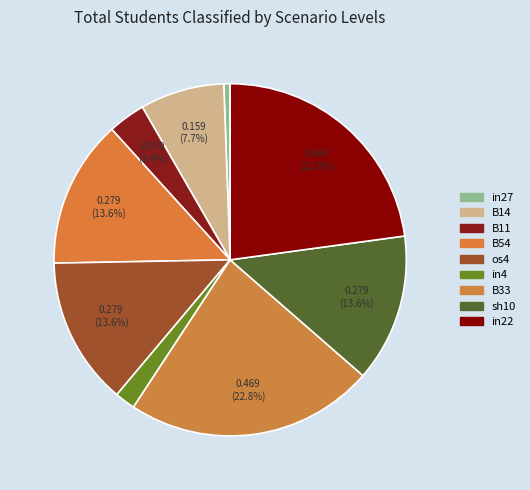

To the nearest percent, what is the average slice percentage?

11%